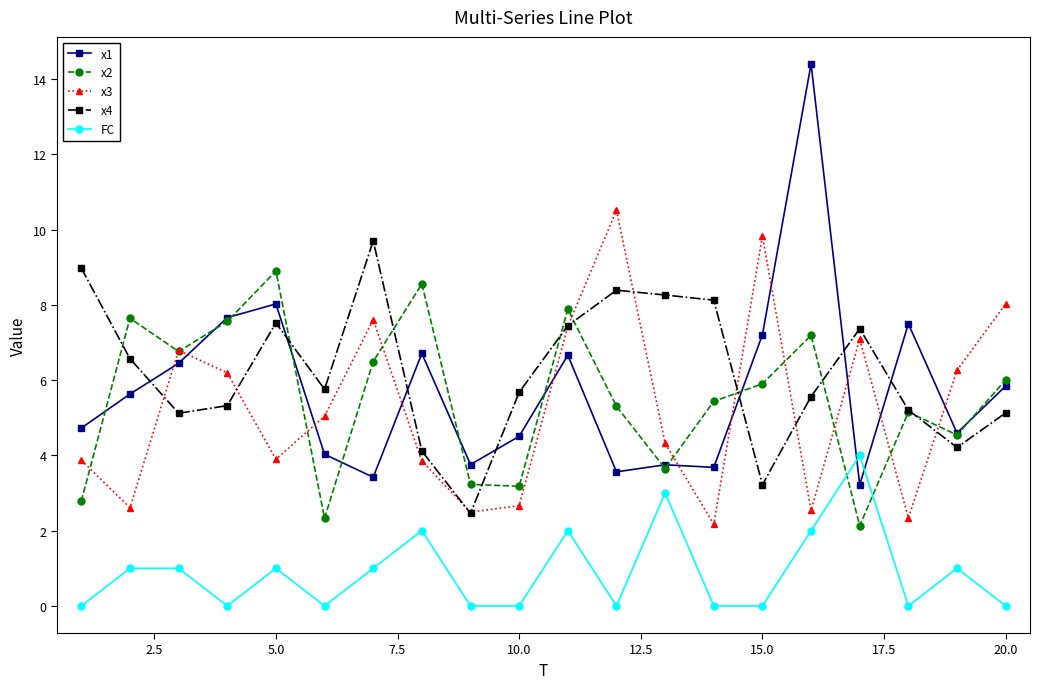

Rank the series by their maximum value, from lowest to highest.

FC, x2, x4, x3, x1